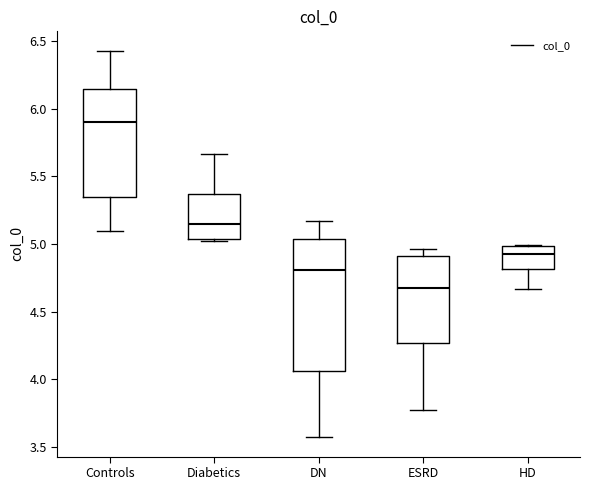

Which box's median line is the lowest?

ESRD